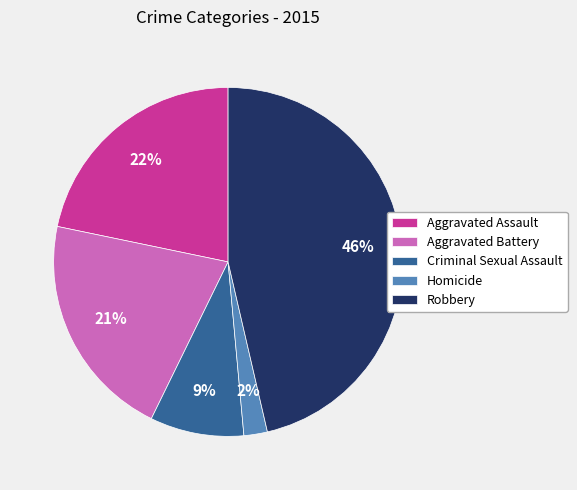

True or false: Aggravated Assault accounts for 22% of the total.

True